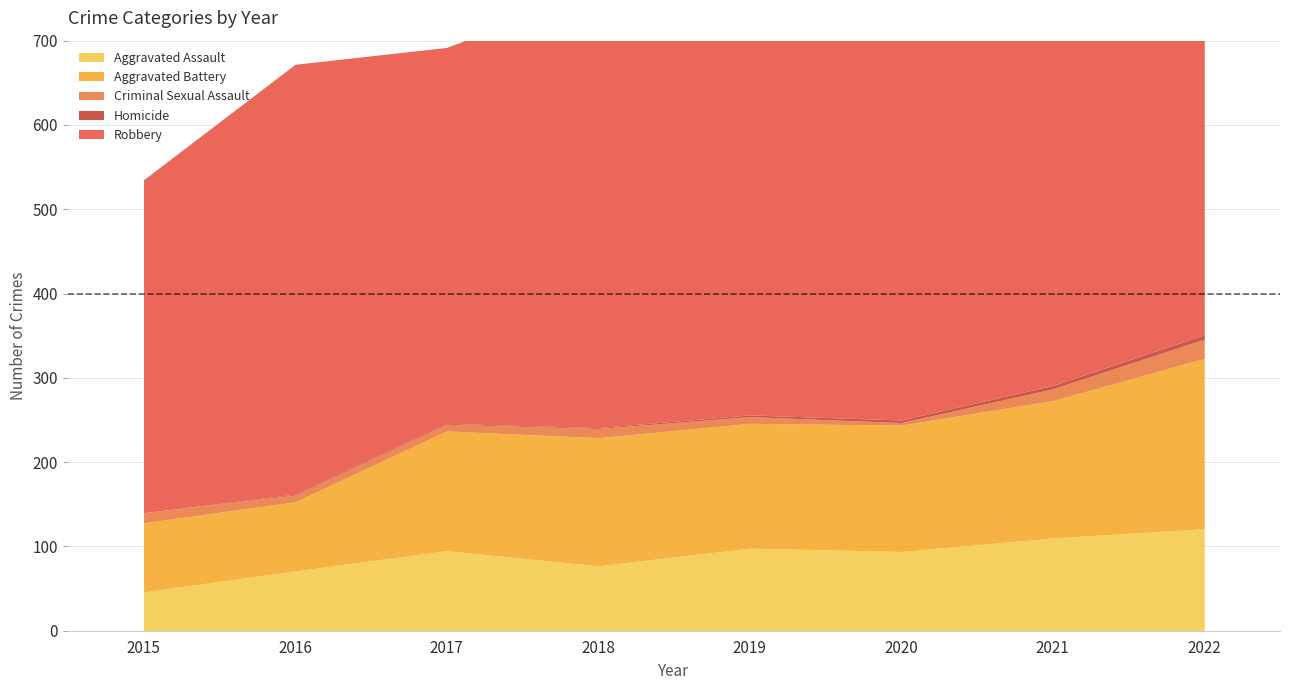

True or false: Aggravated Assault has more than 0 points higher than both neighbors.

True